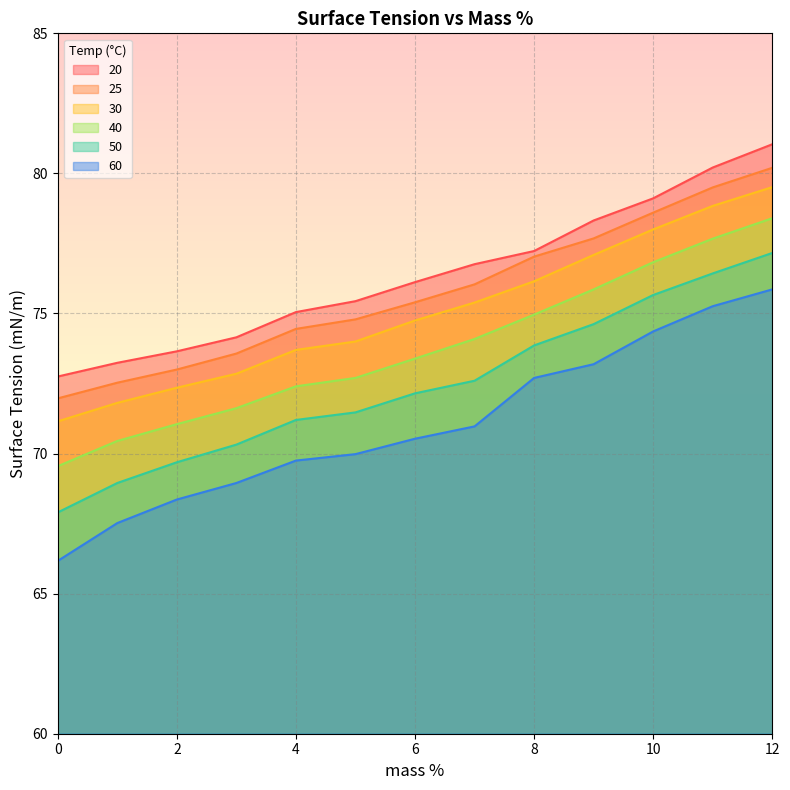

What is the average value of the 20 series?

76.4